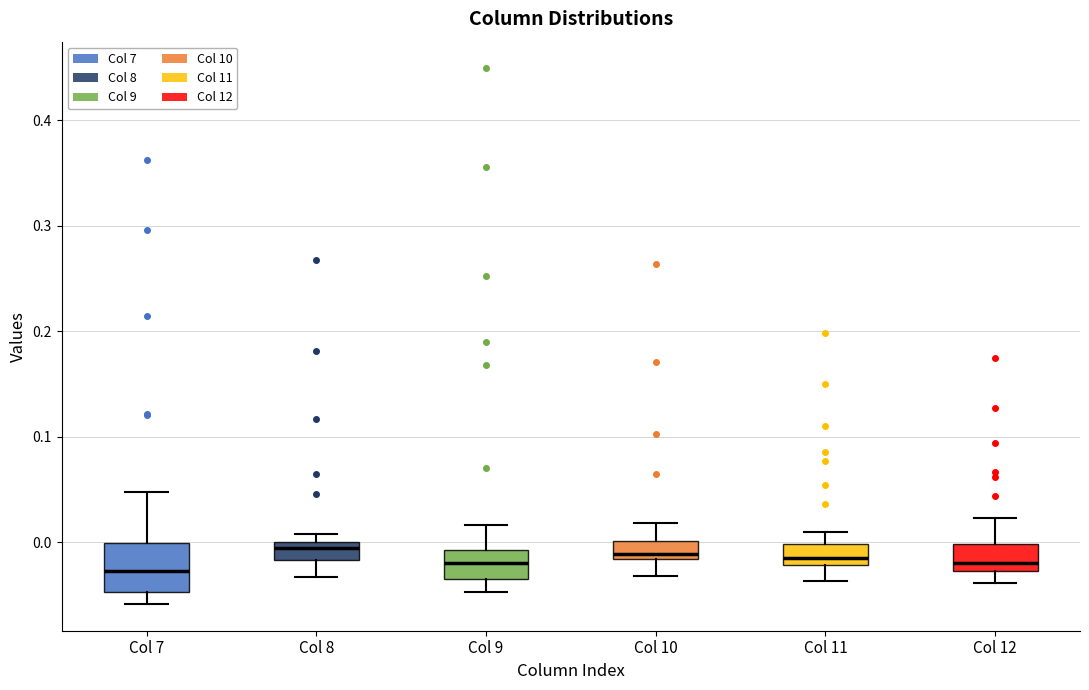

Reading left to right, transcribe this box plot: for each box, give where its median line is, the range the box spans, and where its two whiskers end, as read against the y-axis. The values are not printed on the chart, so give them approximately, as read against the axis.

Col 7: median -0.03, box -0.05 to 0.00, whiskers -0.06 to 0.05
Col 8: median -0.01, box -0.02 to 0.00, whiskers -0.03 to 0.01
Col 9: median -0.02, box -0.03 to -0.01, whiskers -0.05 to 0.02
Col 10: median -0.01, box -0.02 to 0.00, whiskers -0.03 to 0.02
Col 11: median -0.02 (just above the box's lower edge), box -0.02 to 0.00, whiskers -0.04 to 0.01
Col 12: median -0.02, box -0.03 to 0.00, whiskers -0.04 to 0.02